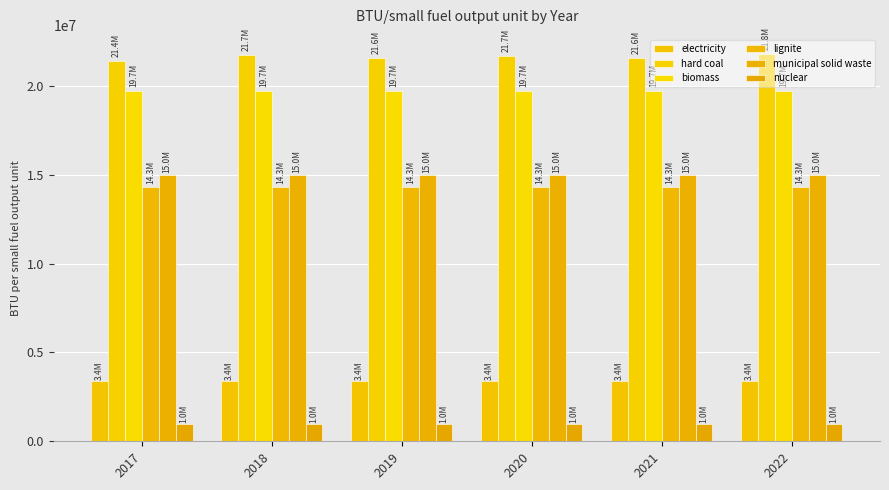

At which label is municipal solid waste closest to 14973180?

2017